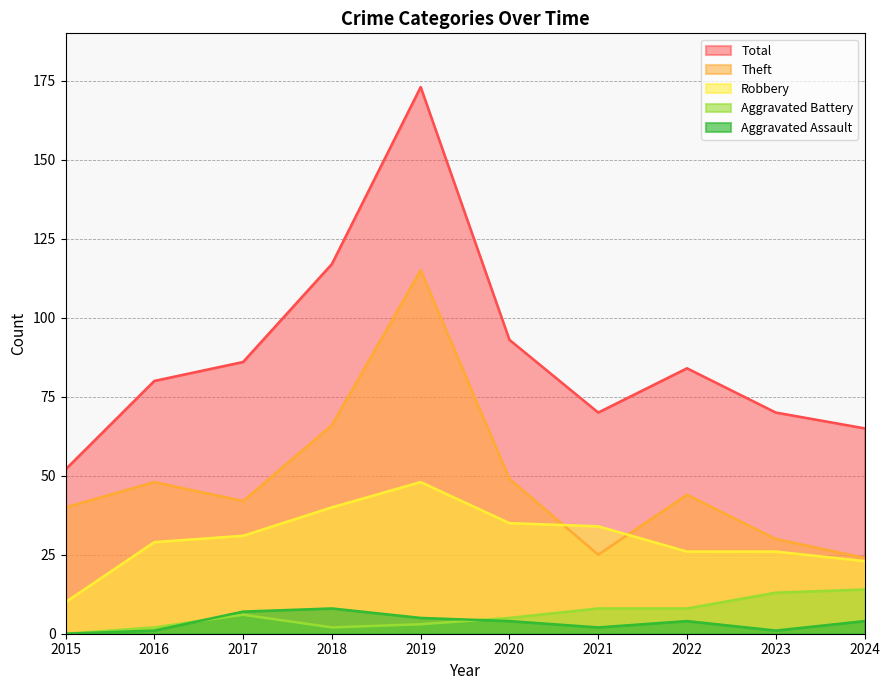

Which series ends up on top after the final intersection of Aggravated Assault and Aggravated Battery?

Aggravated Battery